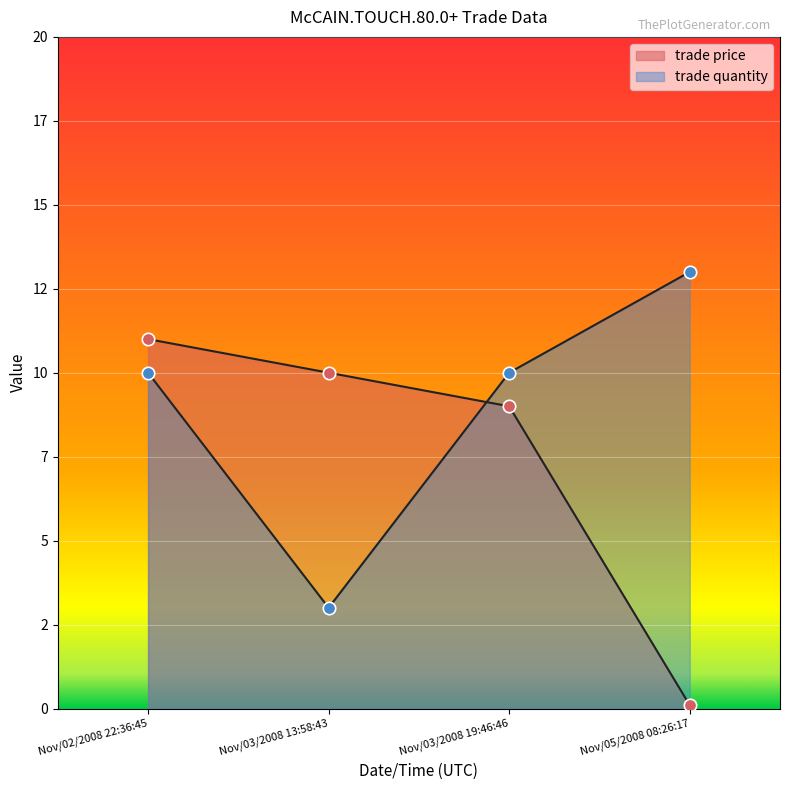

Is the value of trade quantity at Nov/03/2008 13:58:43 greater than the value of trade price at Nov/03/2008 19:46:46?

No